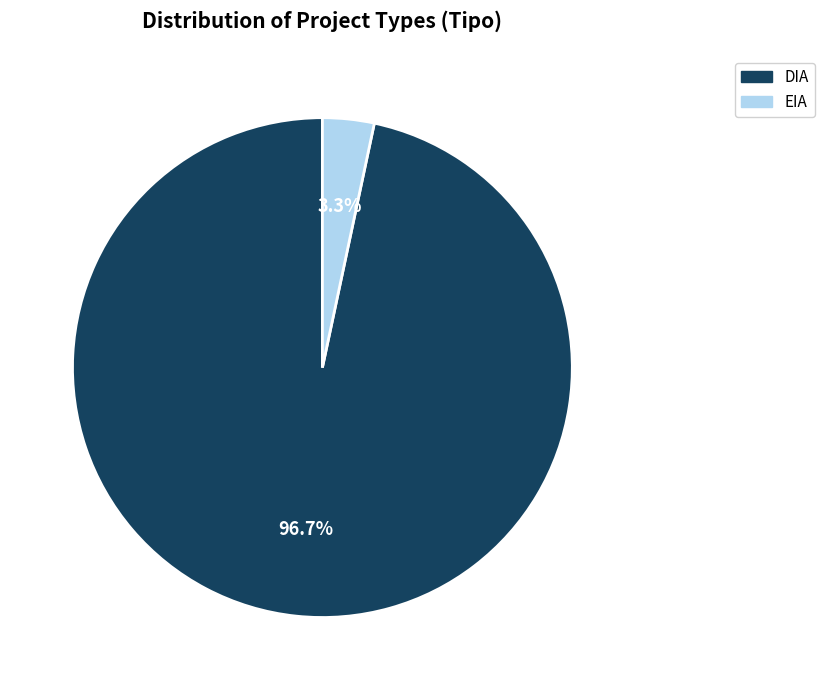

To the nearest percent, what is the difference between the DIA and EIA slice percentages?

93%